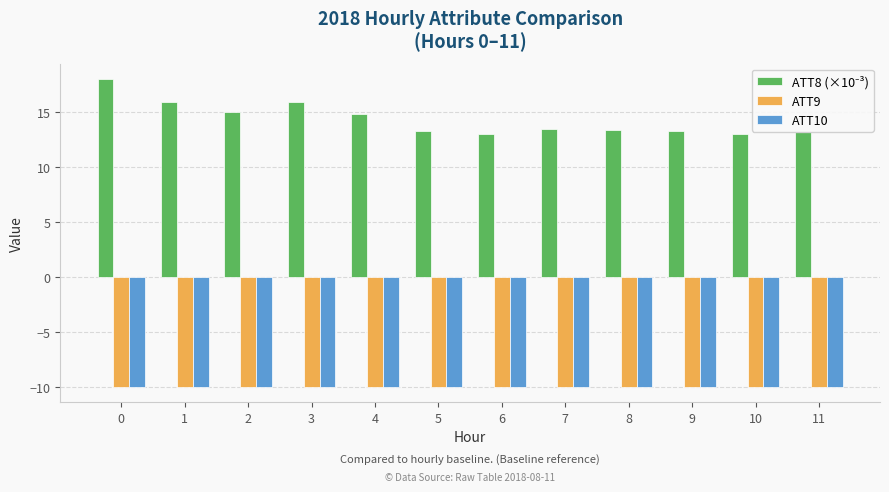

What is the difference between the highest and lowest values at 6?

23.0